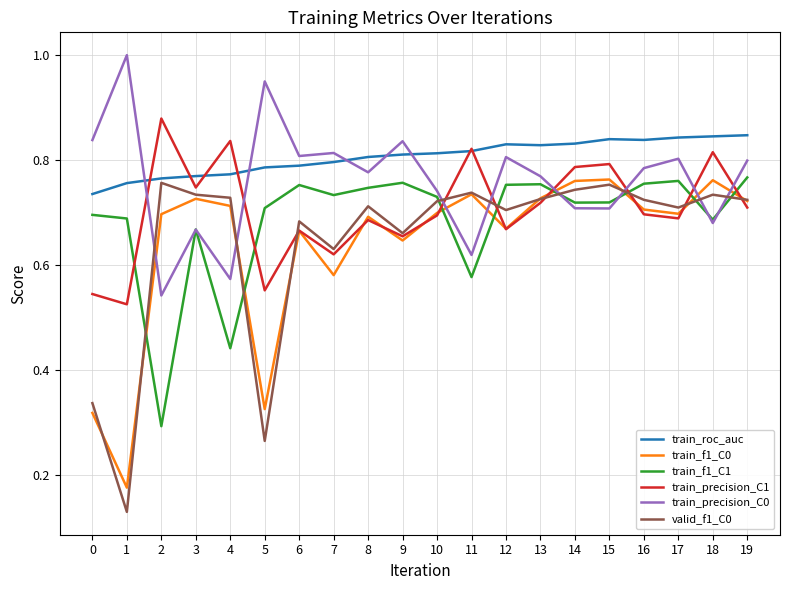

True or false: train_precision_C0 has more than 1 points higher than both neighbors.

True